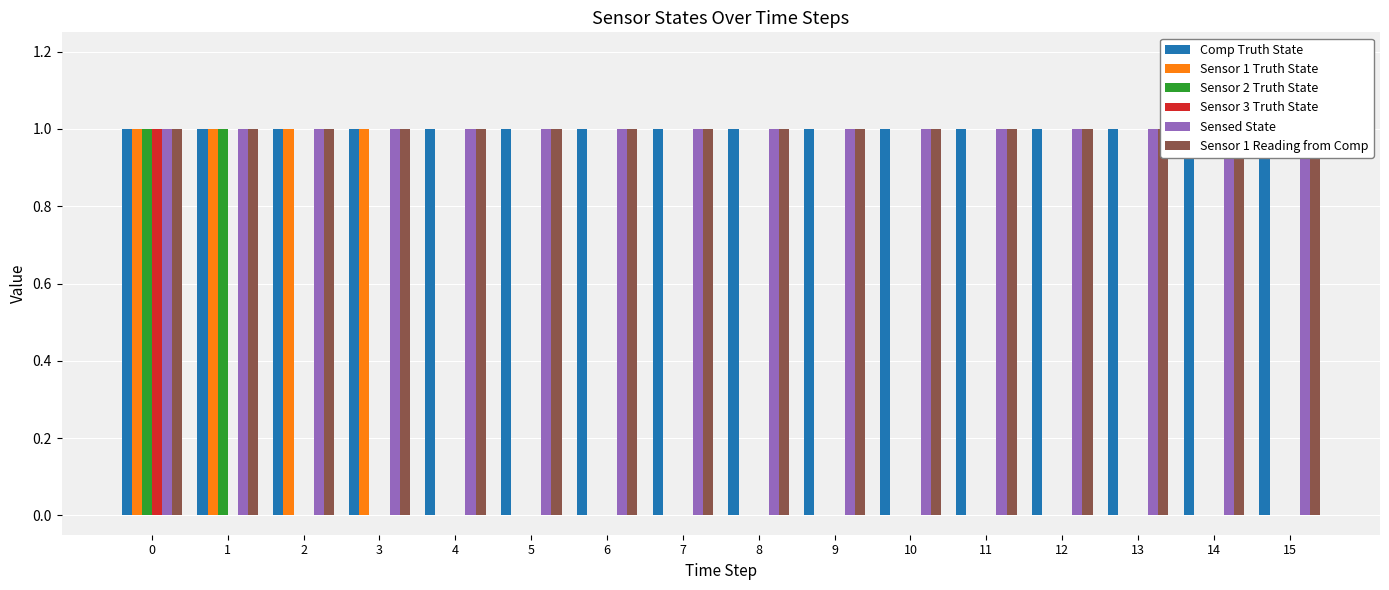

What is the average value of the Sensor 1 Reading from Comp series?

1